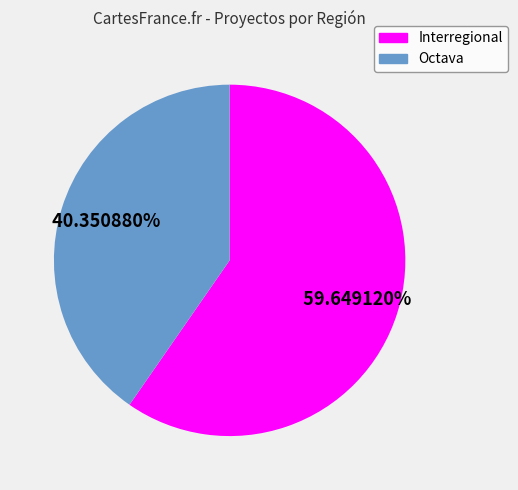

To the nearest percent, what is the difference between the Interregional and Octava slice percentages?

19%